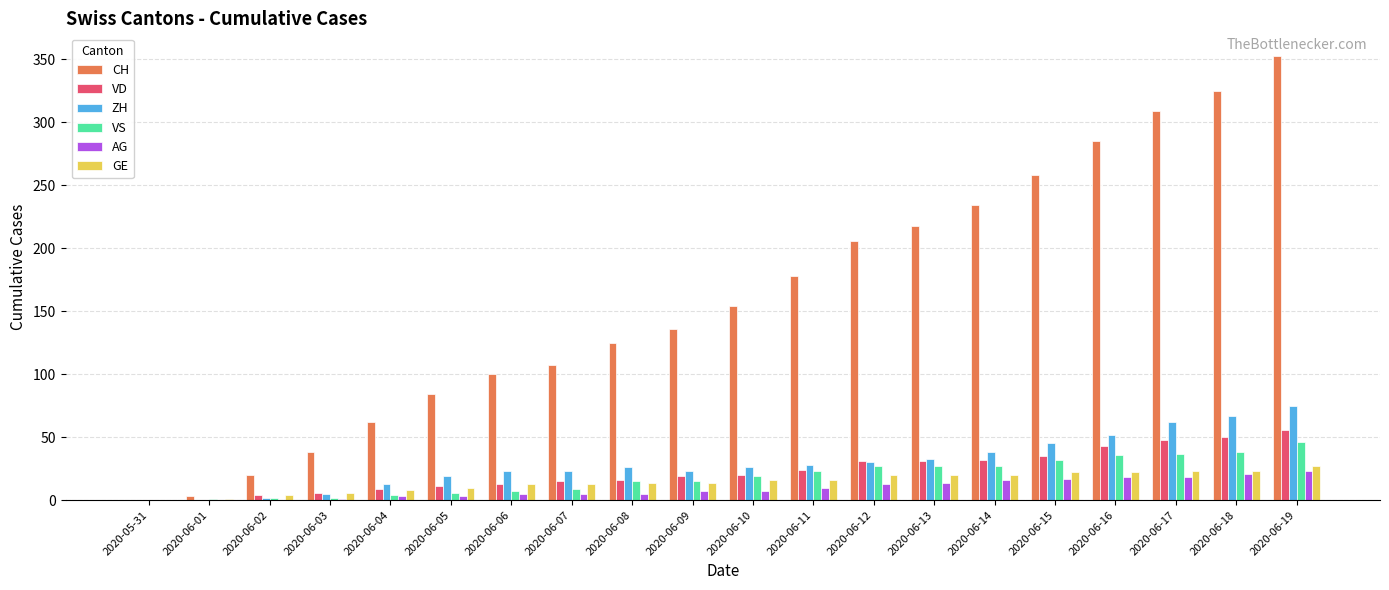

What are all the series names shown in the legend?

CH, VD, ZH, VS, AG, GE